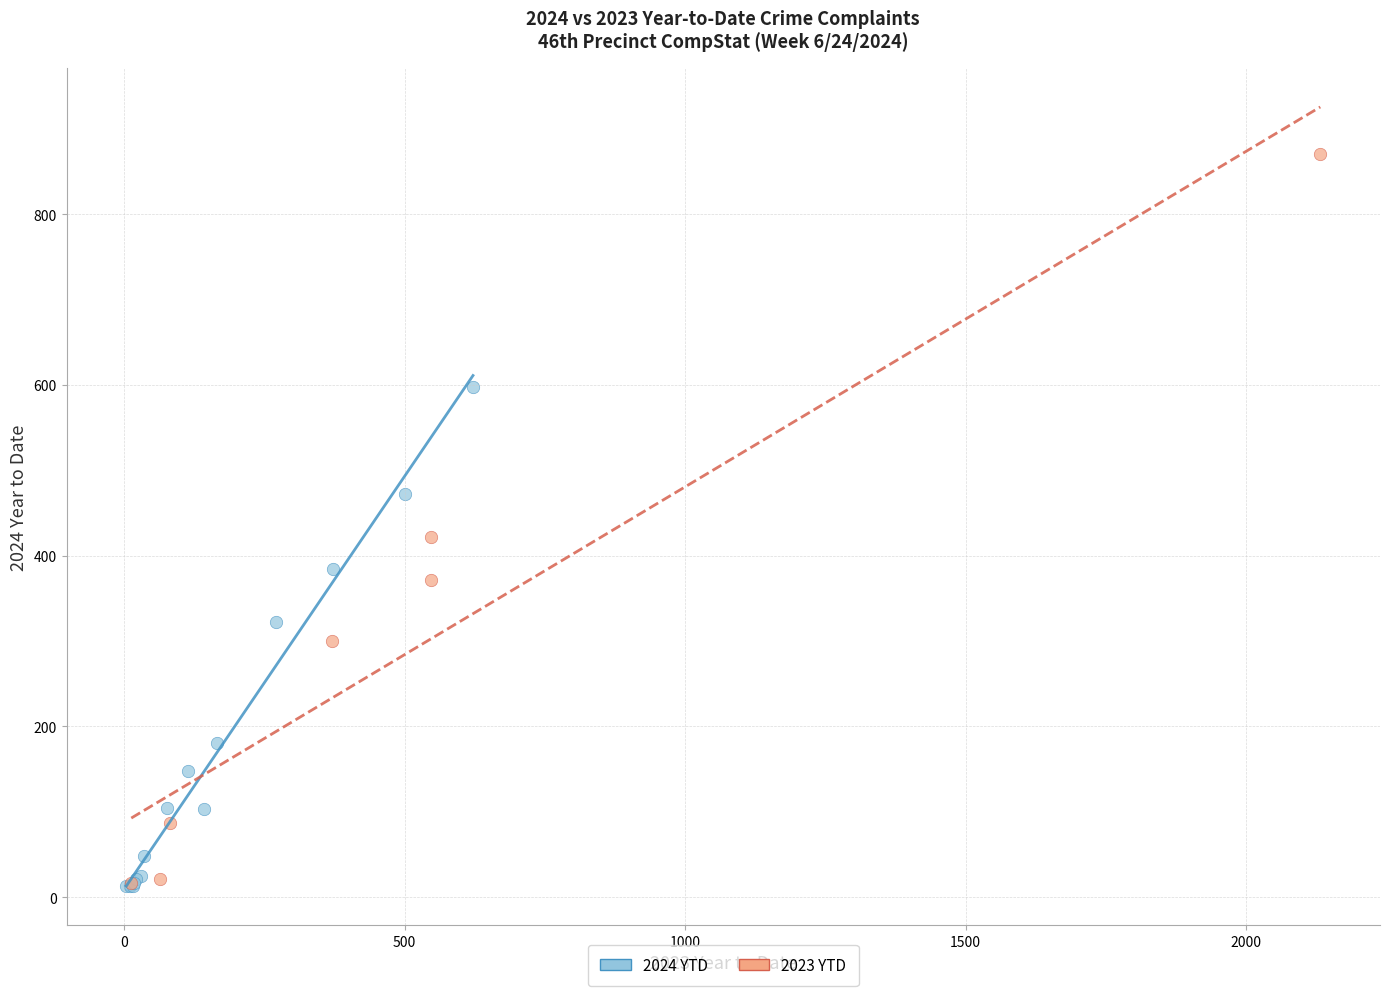

Which series has the largest Y range (max minus min)?

2023 YTD